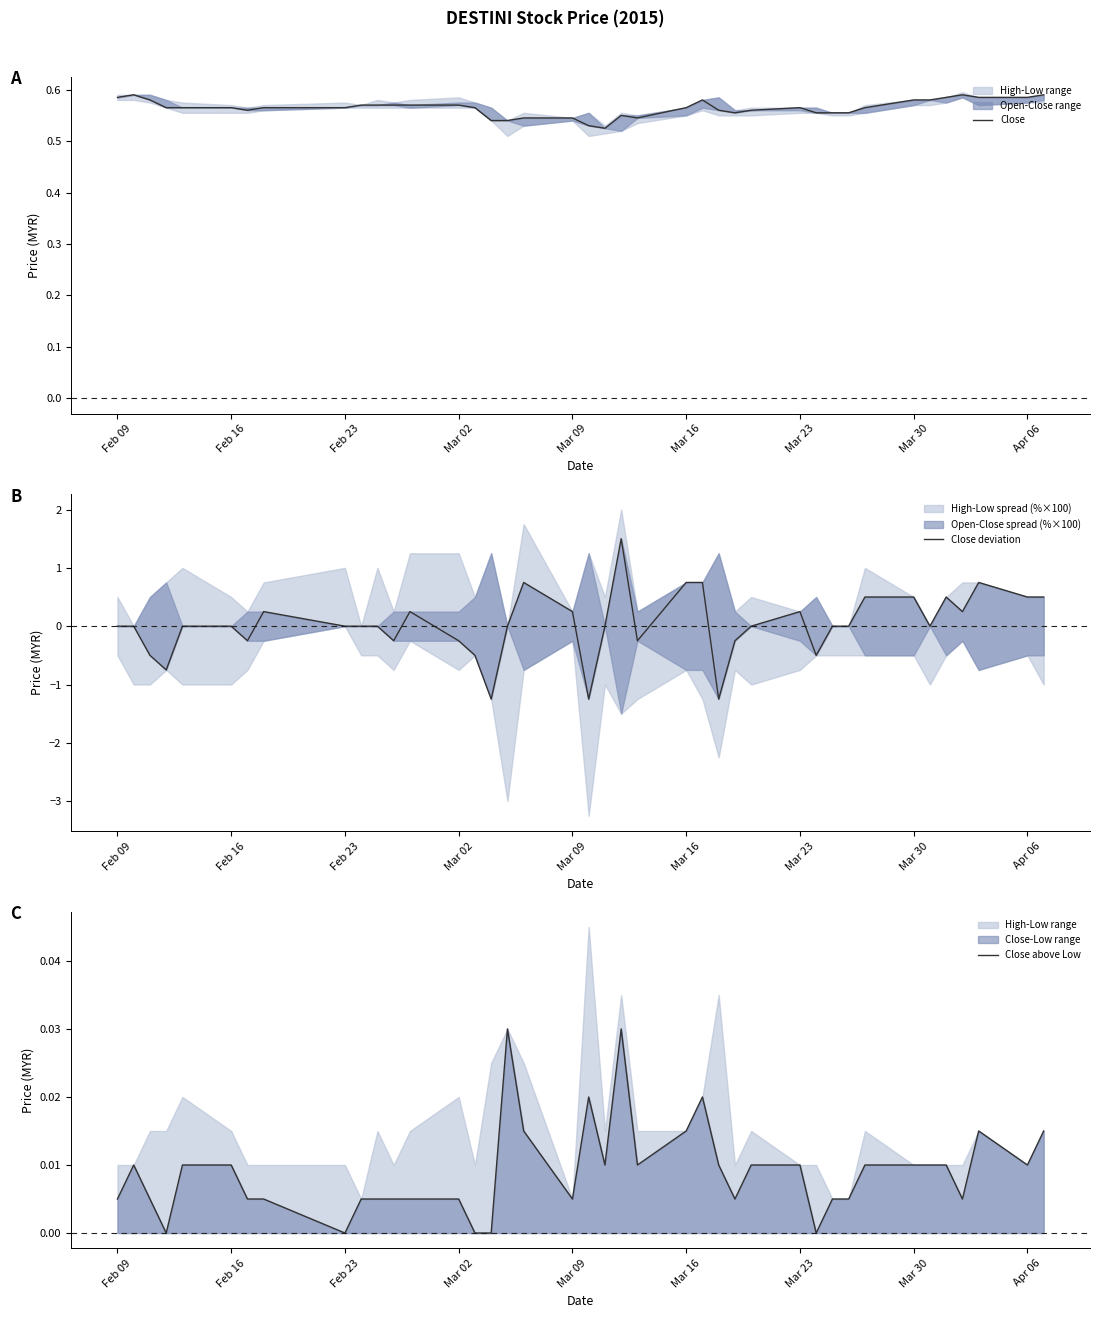

How many data points in Close above Low are above 0?

35